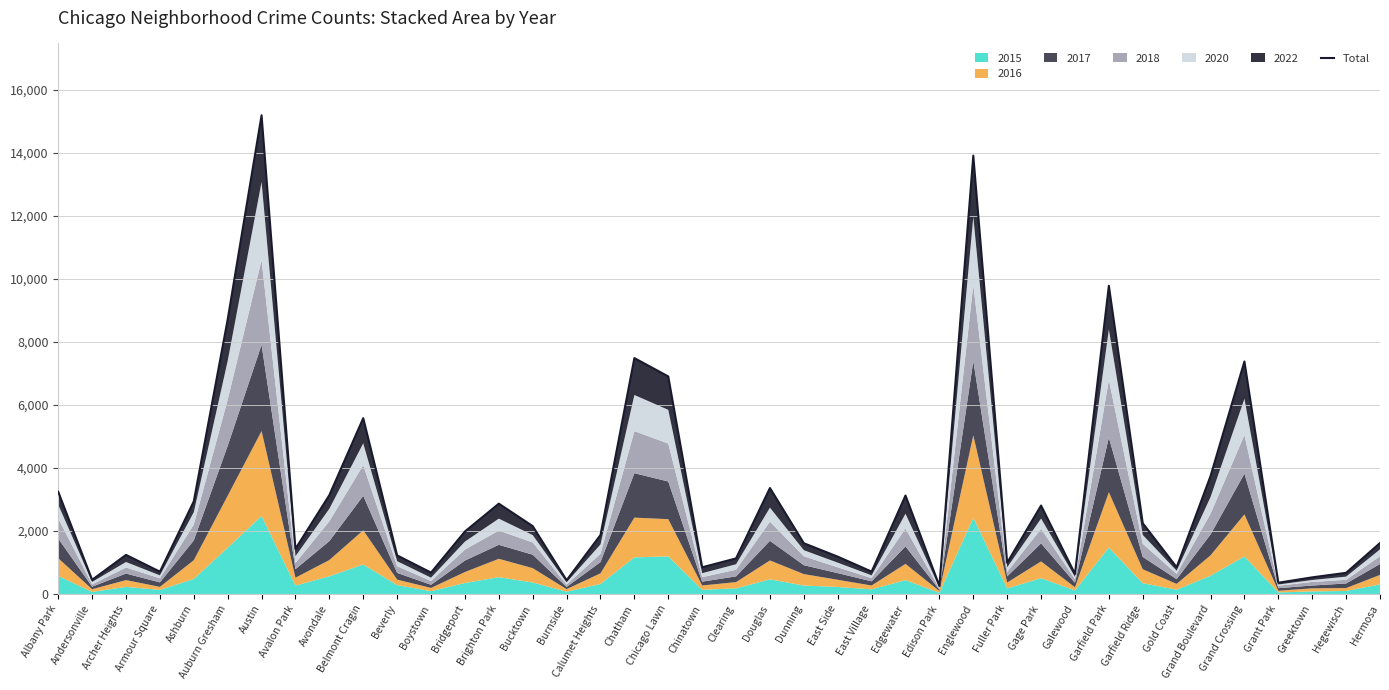

List the labels in order of value, largest first.

Austin, Englewood, Garfield Park, Auburn Gresham, Chatham, Grand Crossing, Chicago Lawn, Belmont Cragin, Grand Boulevard, Douglas, Albany Park, Avondale, Edgewater, Ashburn, Brighton Park, Gage Park, Garfield Ridge, Bucktown, Bridgeport, Calumet Heights, Hermosa, Dunning, Avalon Park, Archer Heights, Beverly, East Side, Clearing, Fuller Park, Gold Coast, Chinatown, East Village, Armour Square, Boystown, Hegewisch, Galewood, Greektown, Andersonville, Burnside, Grant Park, Edison Park